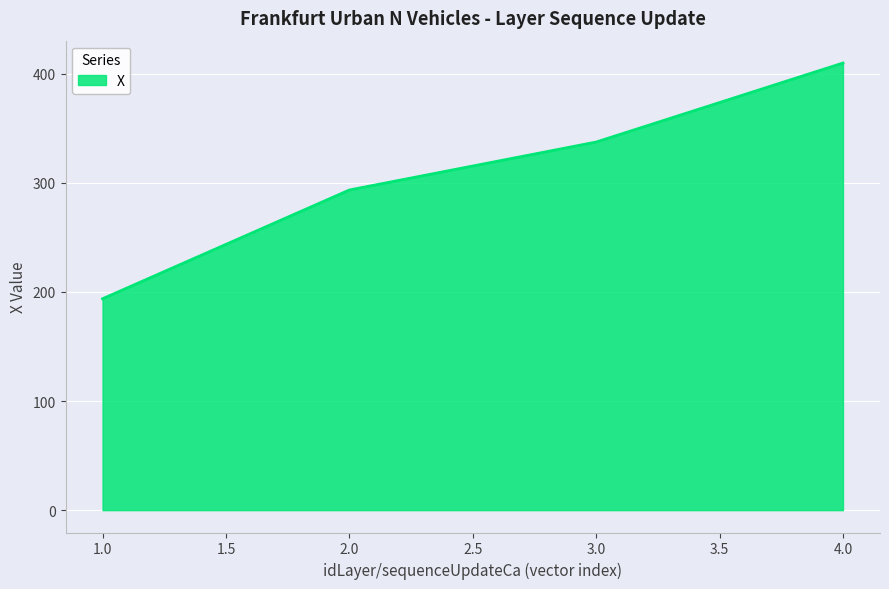

How many values are below 337?

2